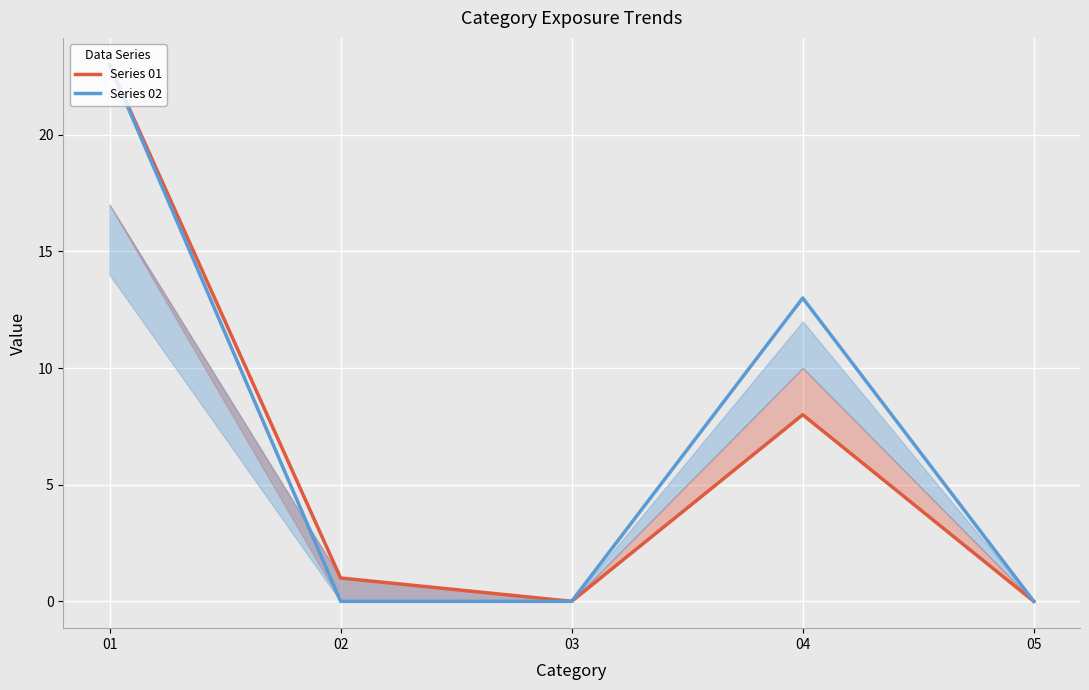

Rank the series by their average value, from lowest to highest.

Series 01, Series 02